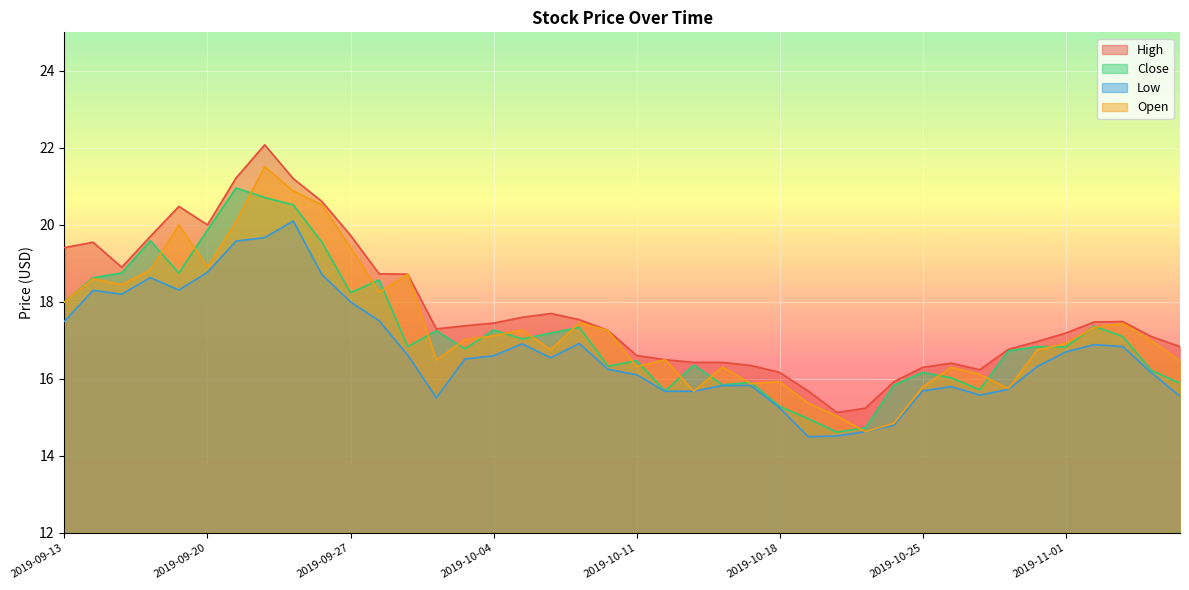

True or false: High and Close intersect in this chart.

False